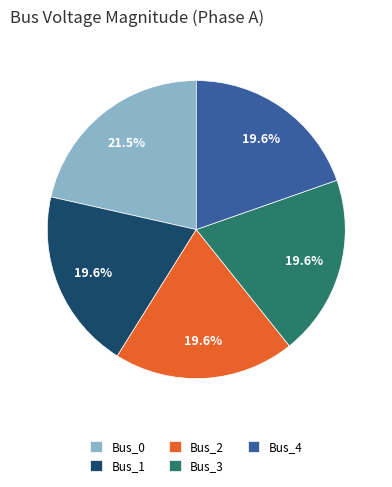

To the nearest percent, what is the average slice percentage?

20%